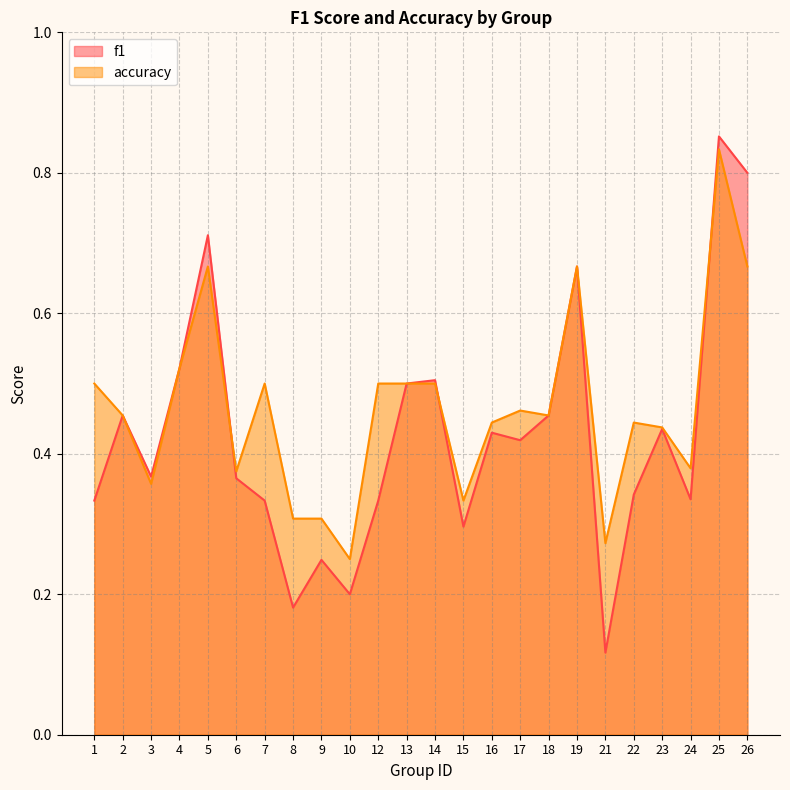

How many lines are shown in the chart?

2